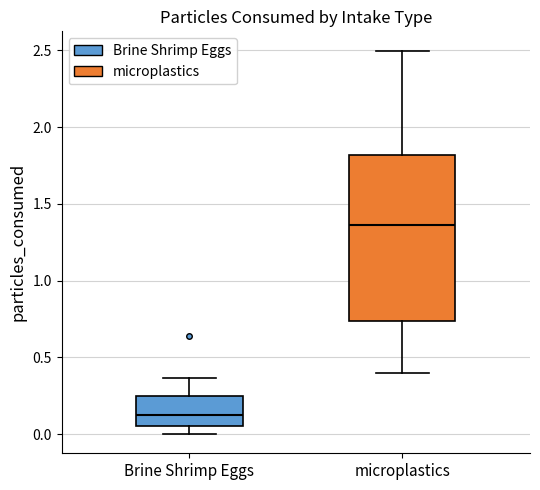

Which box's median line is the lowest?

Brine Shrimp Eggs